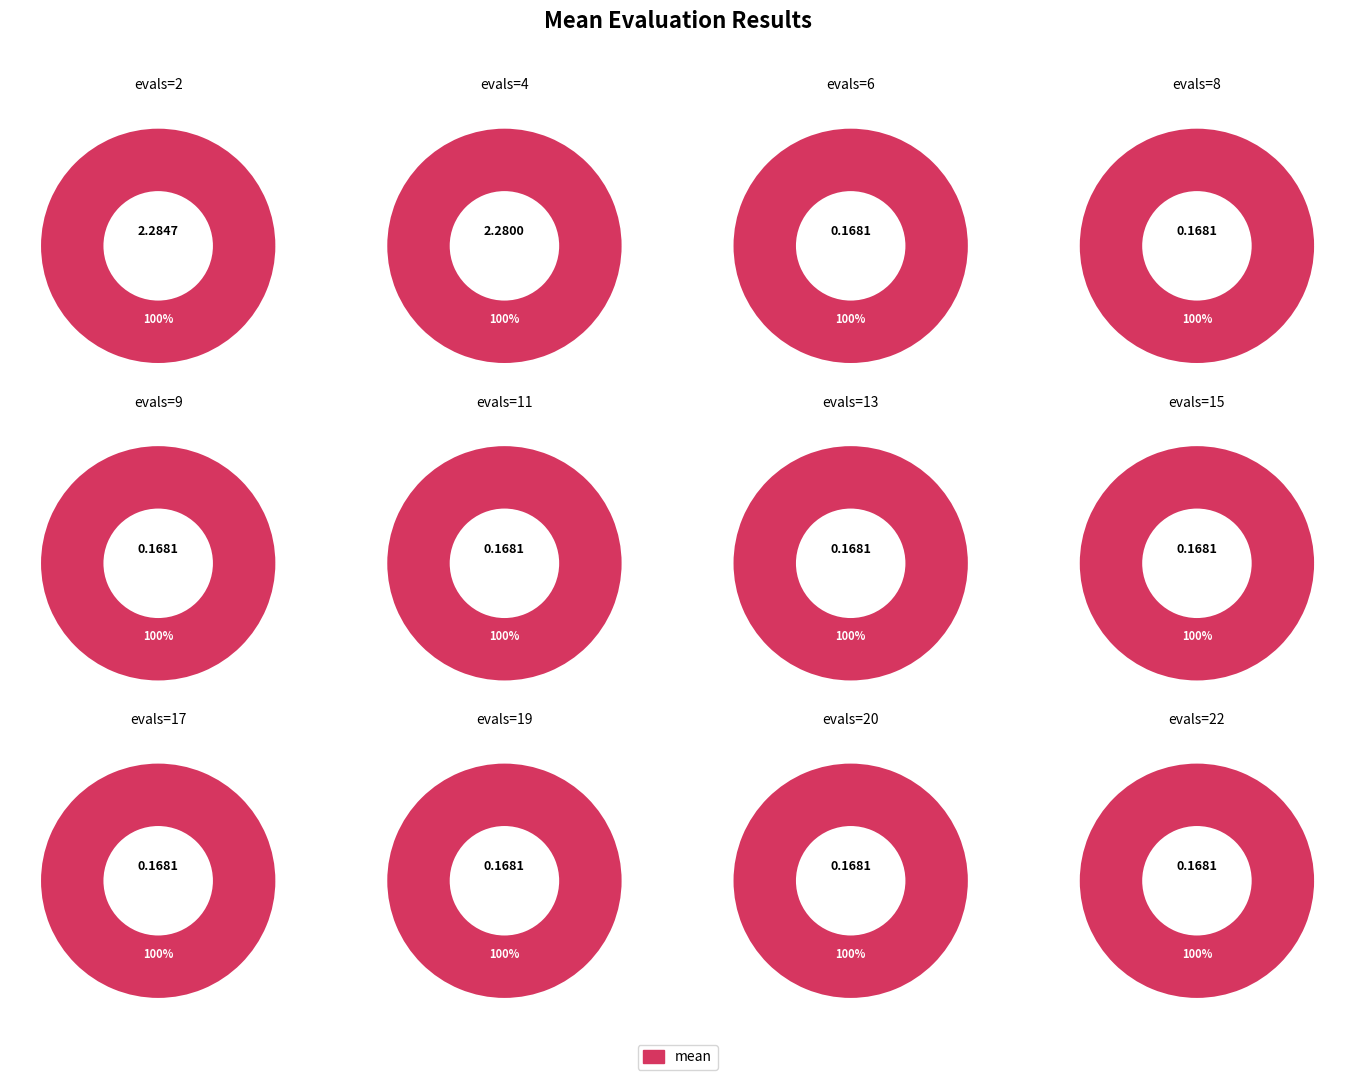

To the nearest percent, what portion does evals=11 represent?

3%